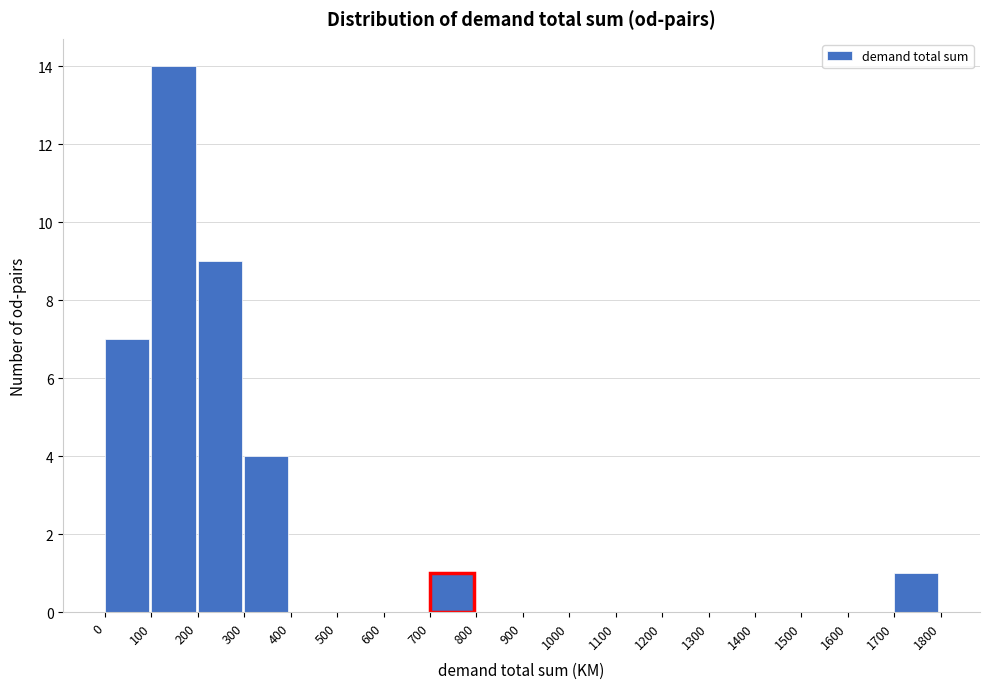

How tall is the bar that spans 300 to 400 on the x-axis? The values are not printed on the chart, so give them approximately, as read against the axis.

4